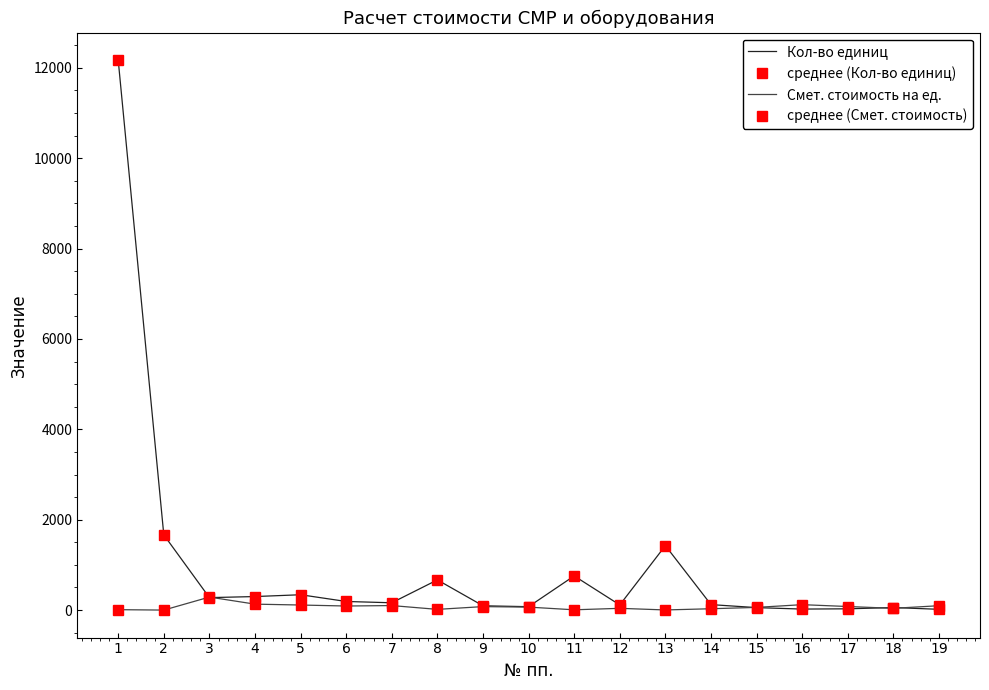

Which series changed the most between 5 and 15?

Кол-во единиц